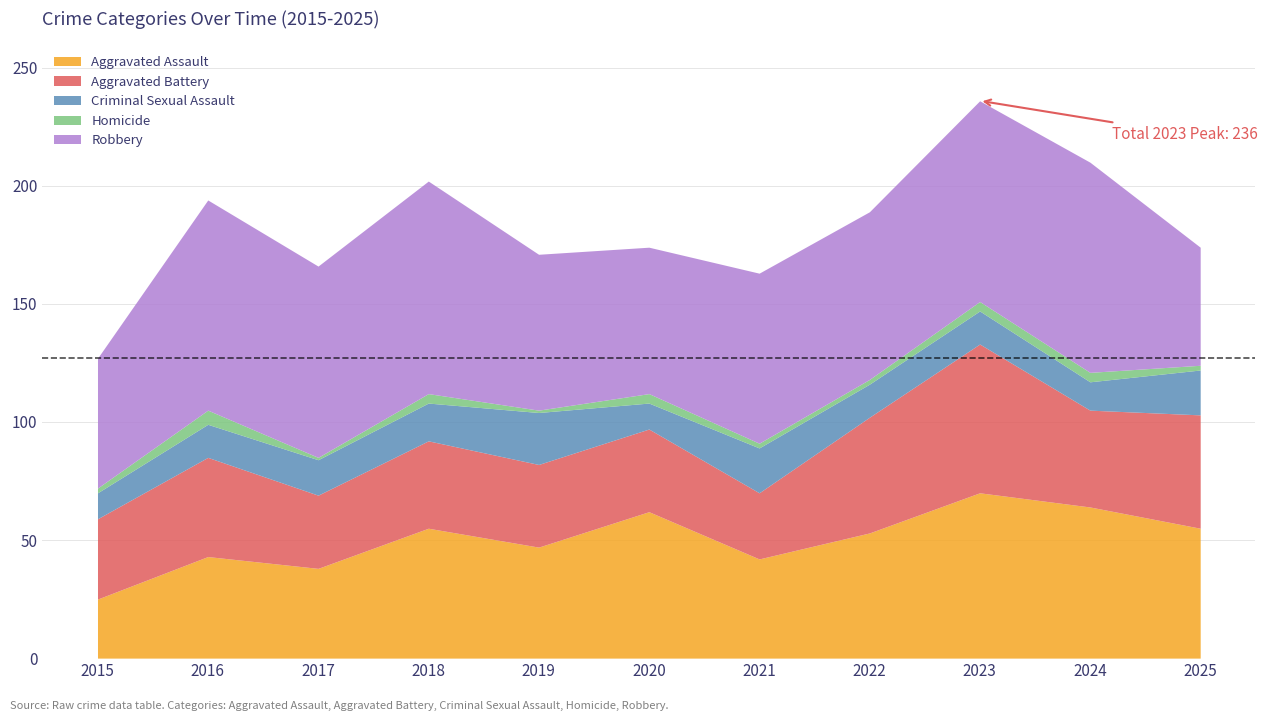

What is the sum of all Criminal Sexual Assault values?

167